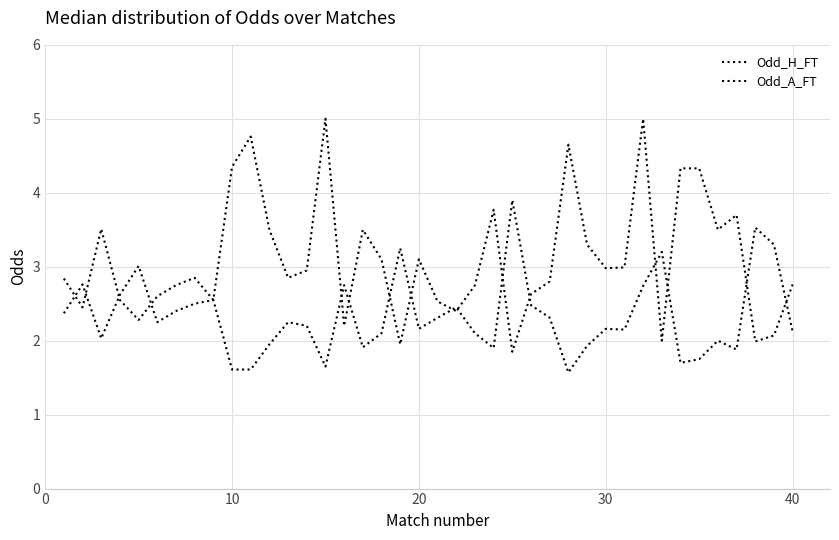

Is this an area chart (filled region under the line)?

No